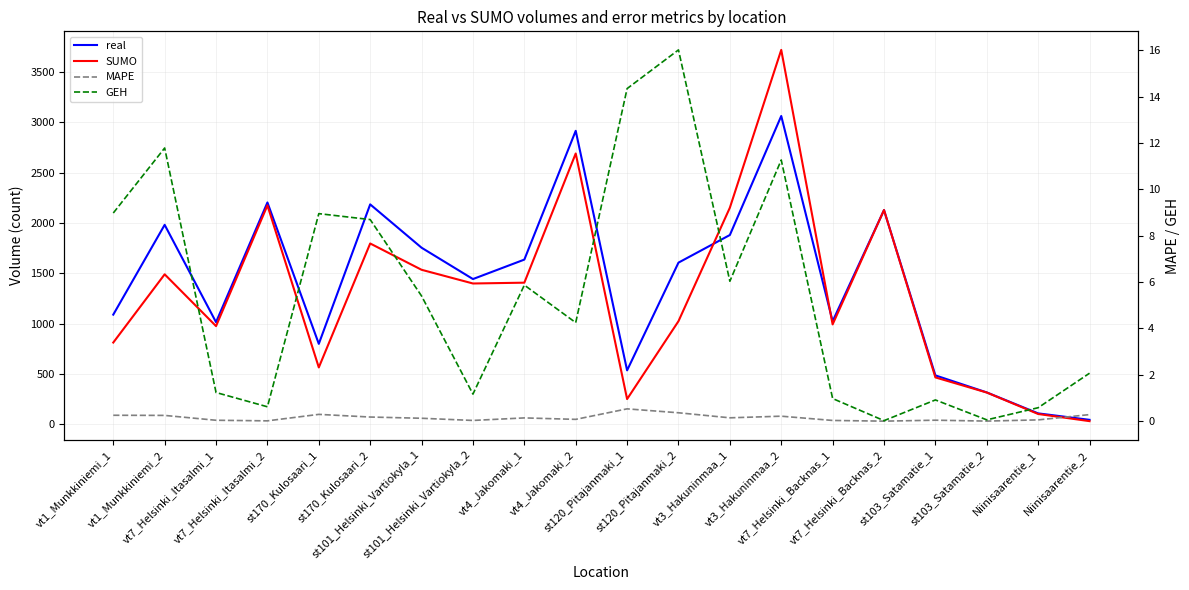

What is the difference between the maximum and minimum values in the real series?

3015.0